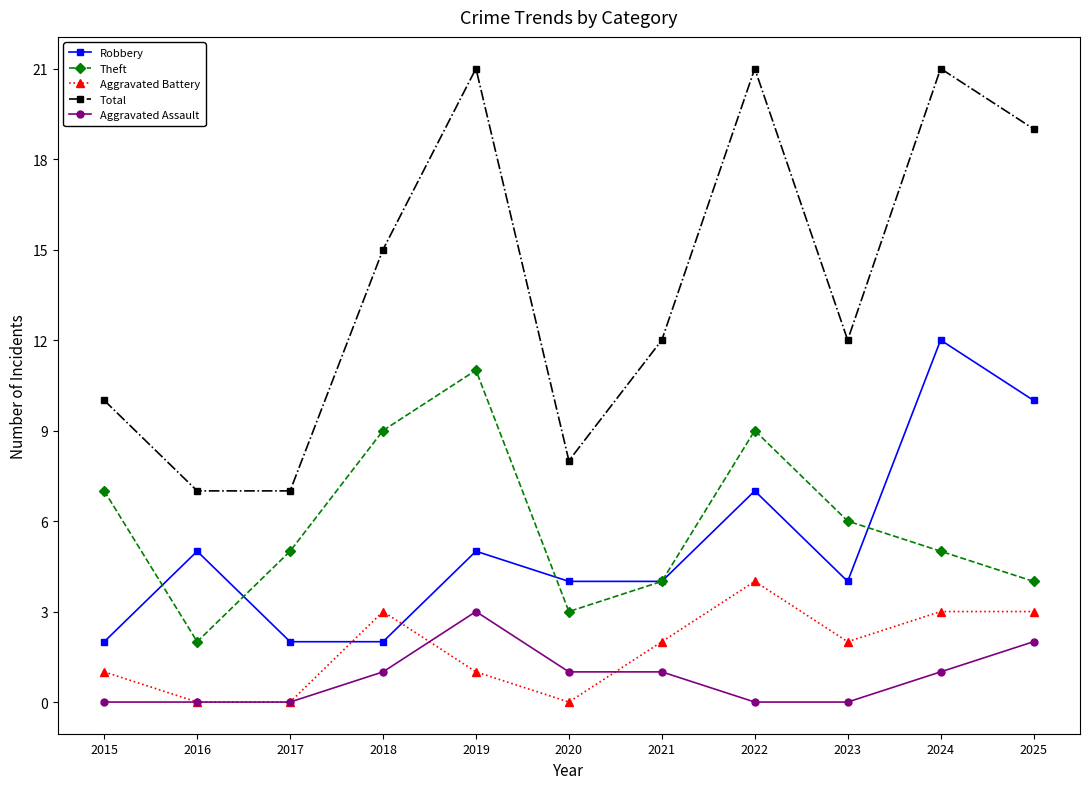

What is the greatest value displayed?

21